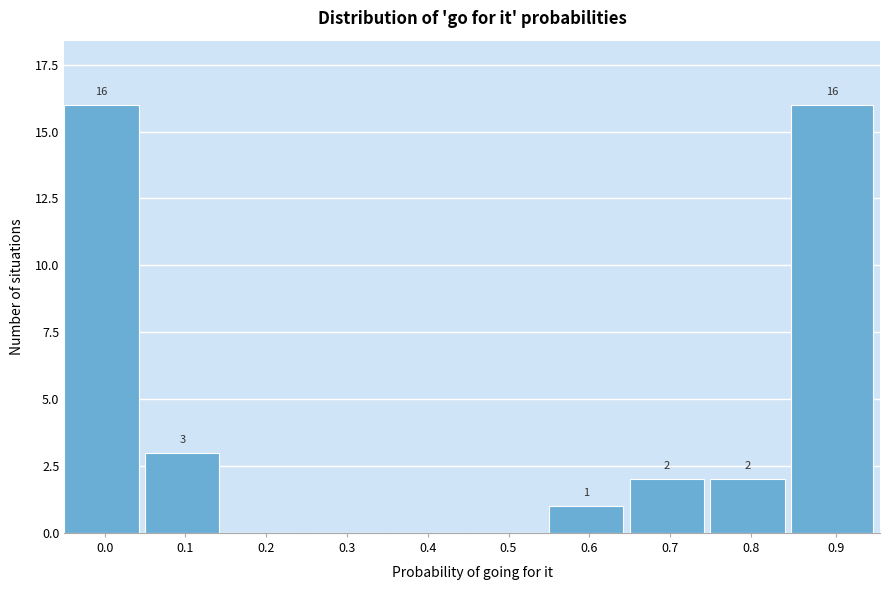

Reading left to right, extract all data points from this chart.

0.0=16	0.1=3	0.2=0	0.3=0	0.4=0	0.5=0	0.6=1	0.7=2	0.8=2	0.9=16